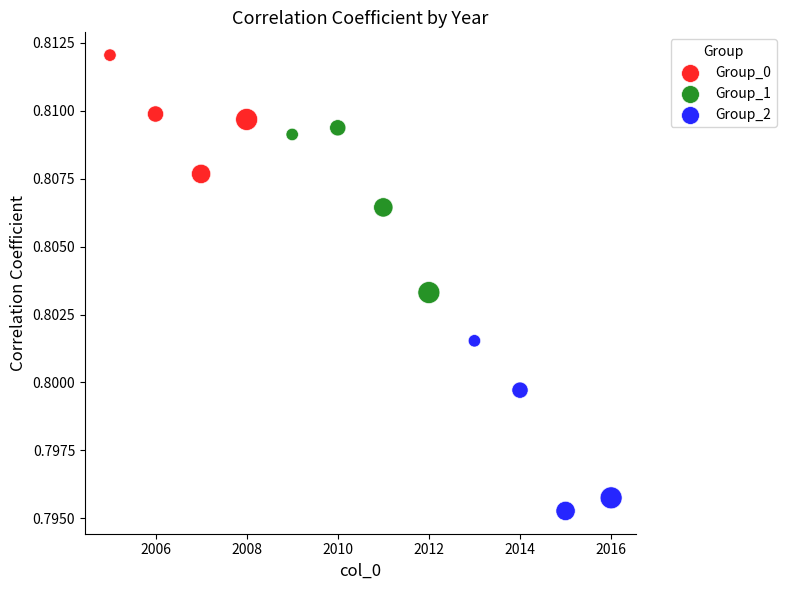

Which series has the largest Y range (max minus min)?

Group_2